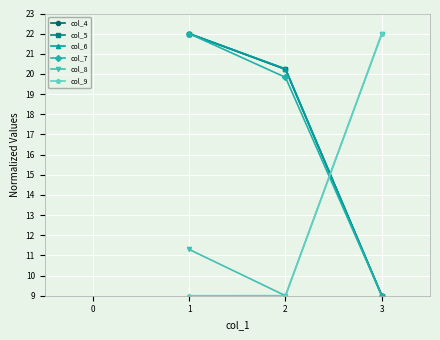

Is it true that col_5 equals 4.4 at 3?

False